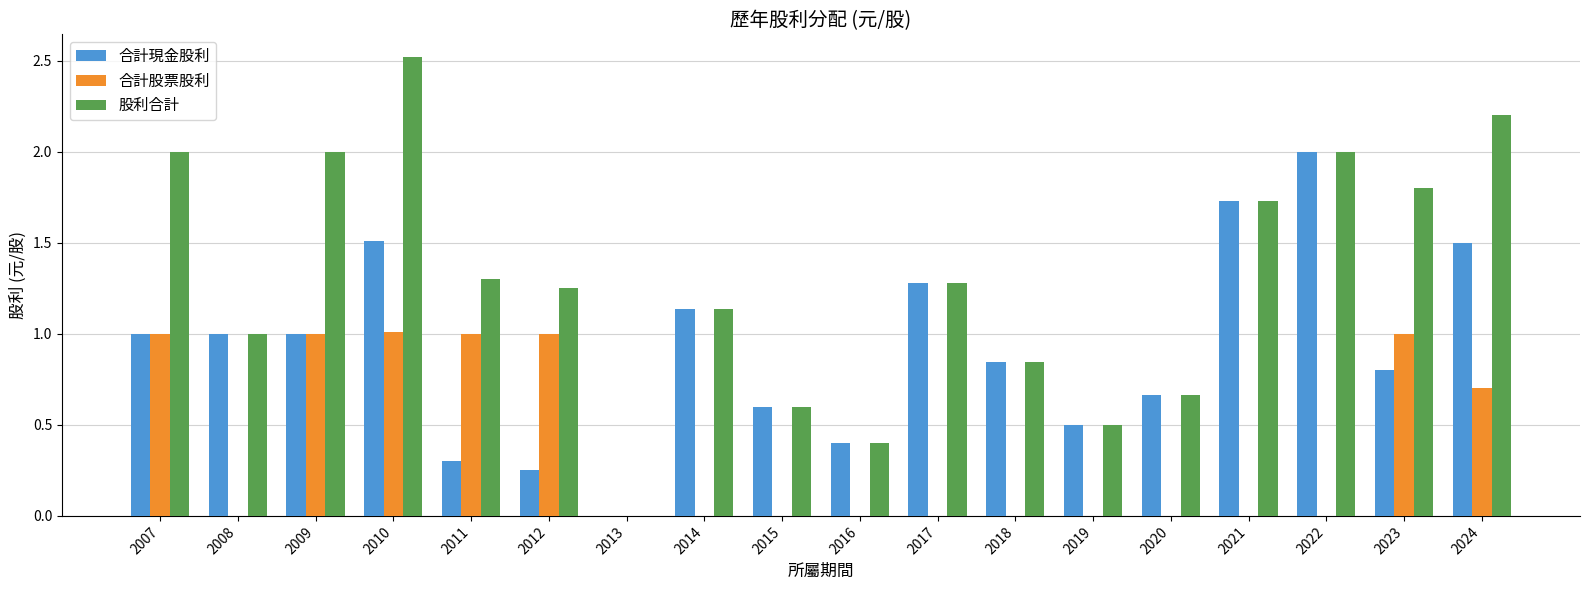

Which series changed the most between 2019 and 2024?

股利合計